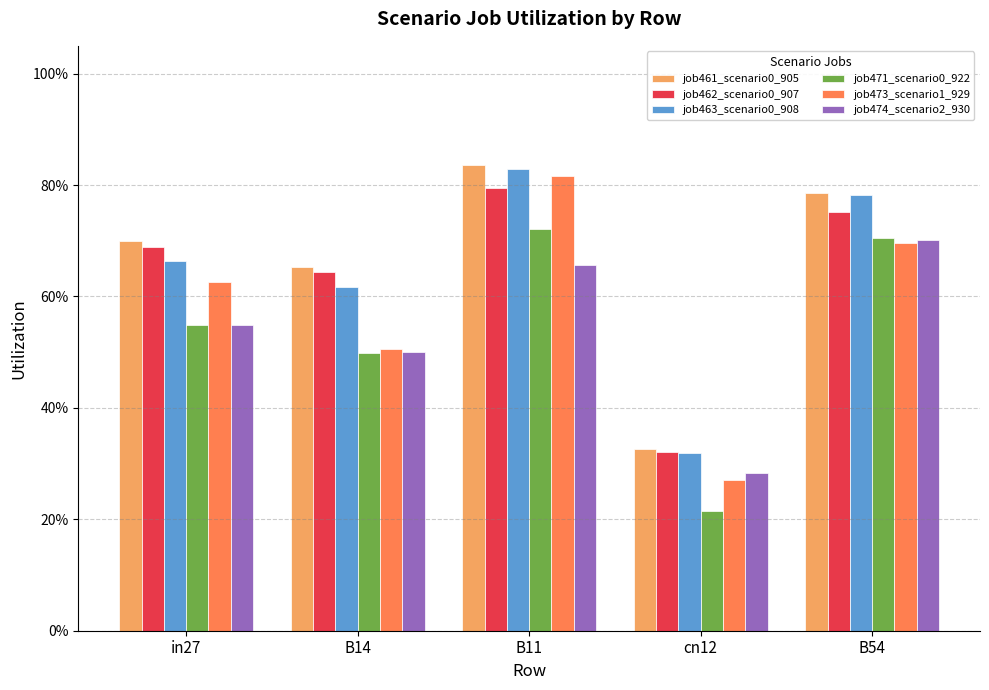

Rank the series by their maximum value, from lowest to highest.

job474_scenario2_930, job471_scenario0_922, job462_scenario0_907, job473_scenario1_929, job463_scenario0_908, job461_scenario0_905